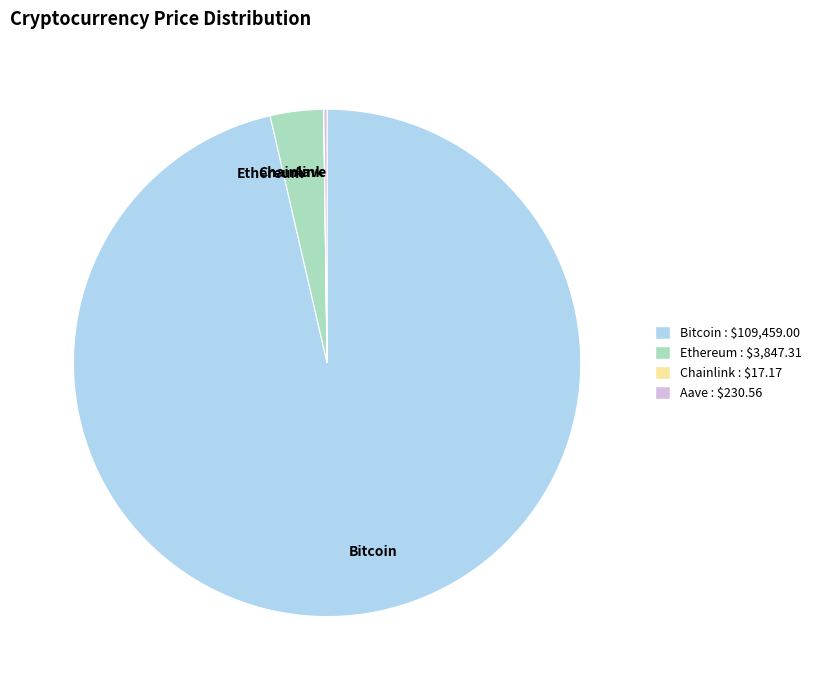

Is the sum of Ethereum and Bitcoin greater than half?

Yes